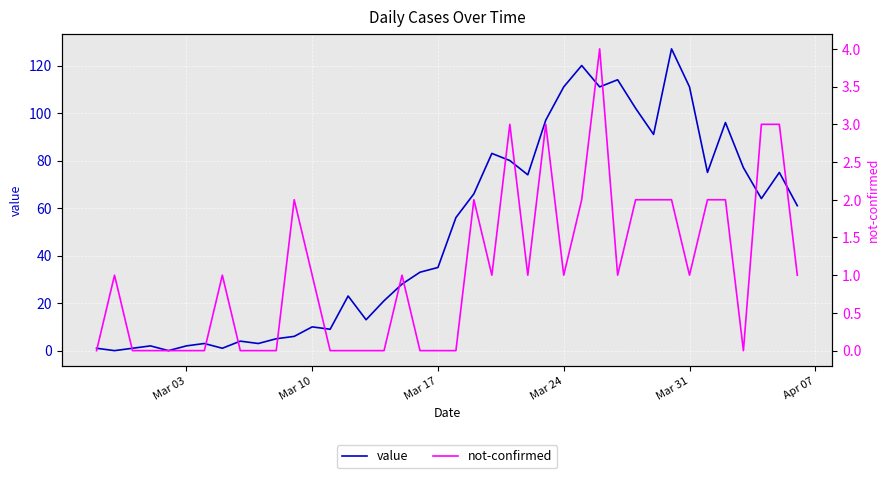

Which series has the widest spread of values?

value